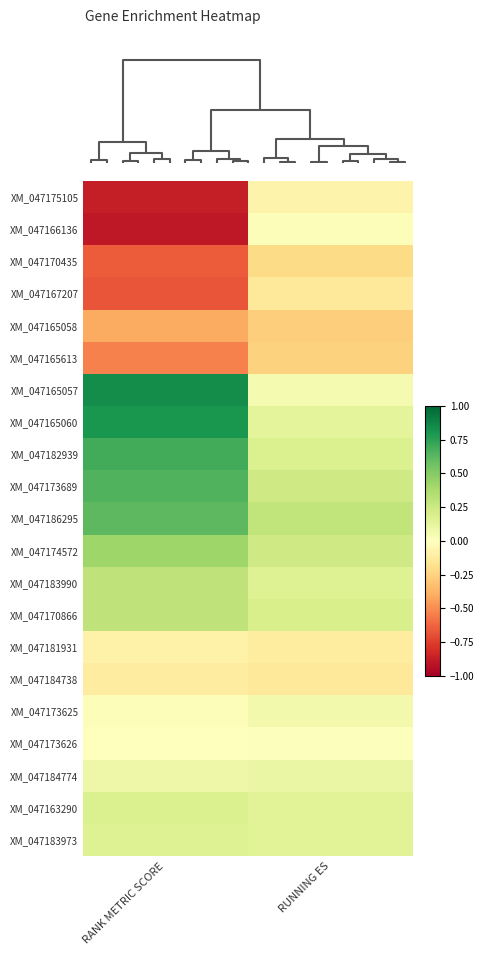

Between RUNNING ES and RANK METRIC SCORE, which is larger?

RUNNING ES